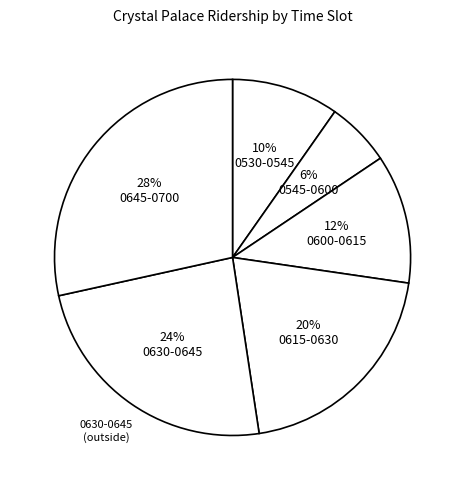

Count the number of slices in the pie.

6